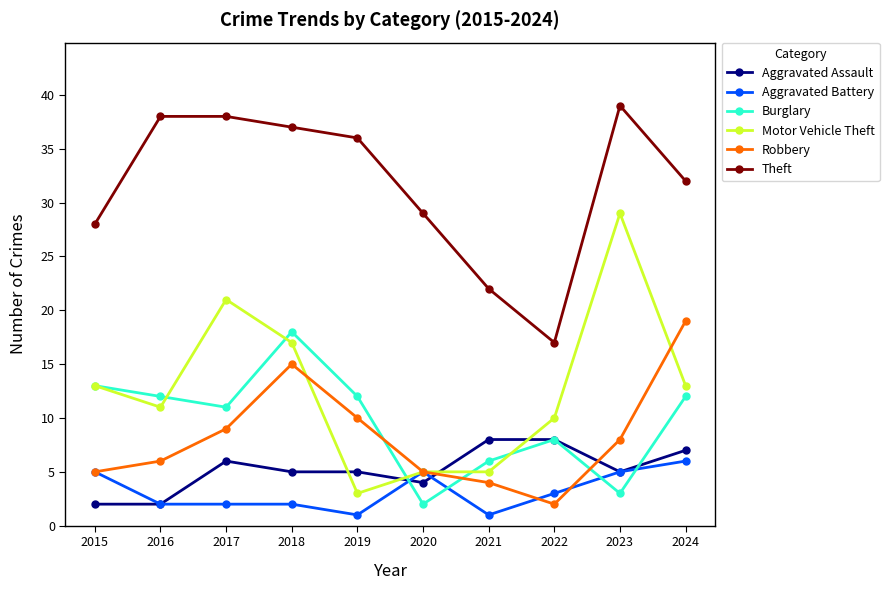

Between 2018 and 2021, which series saw the biggest shift?

Theft